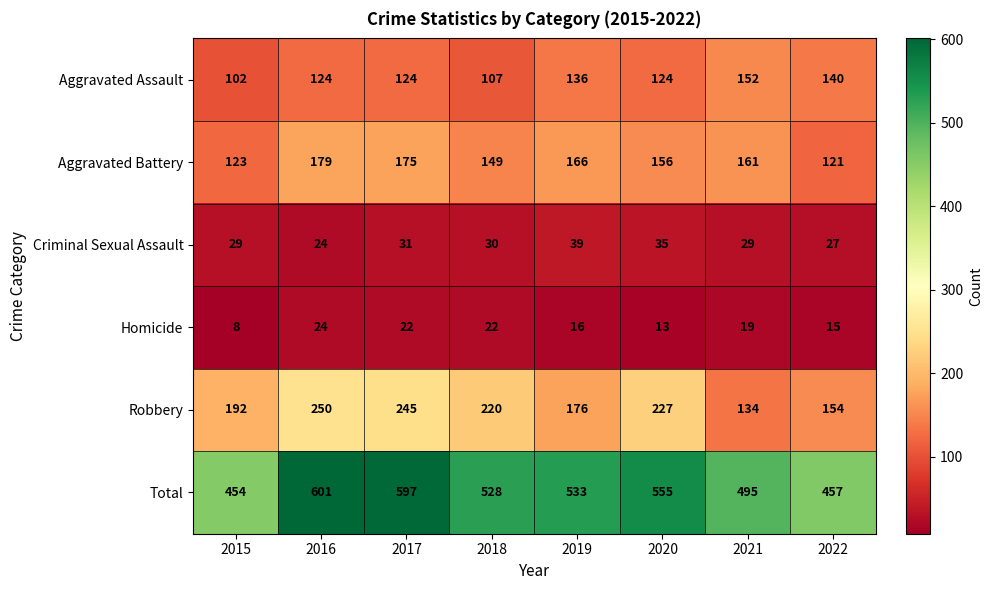

Rank the series at 2015 from lowest to highest value.

Homicide, Criminal Sexual Assault, Aggravated Assault, Aggravated Battery, Robbery, Total